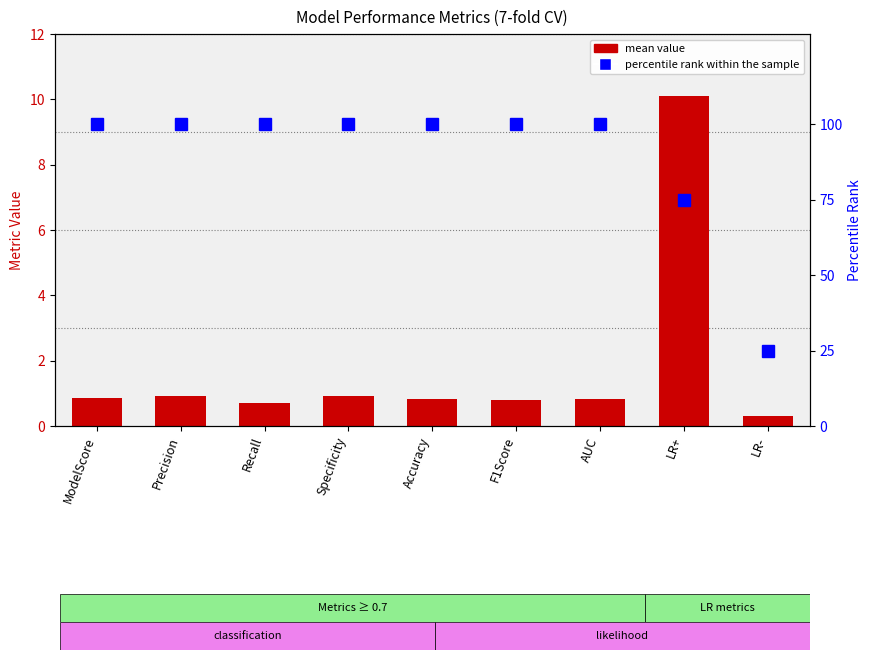

What is the difference between the second highest and minimum values in the percentile rank within the sample series?

75.0